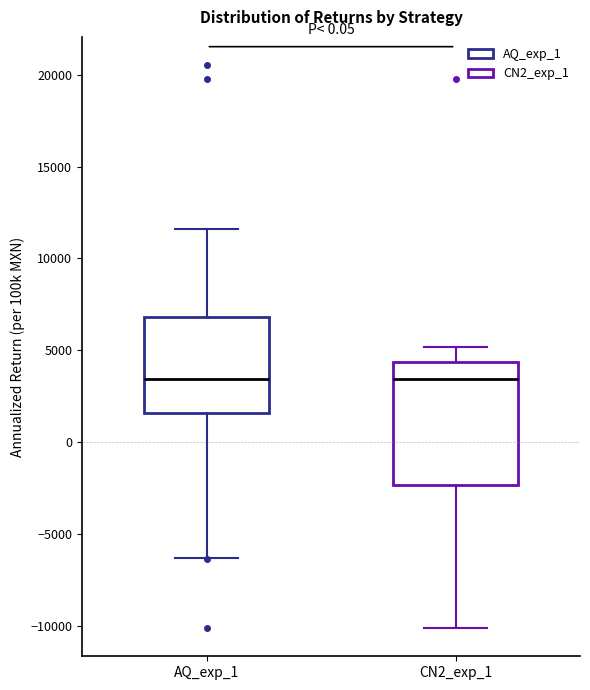

Reading left to right, read every box against the y-axis: the position of its median line, the range the box covers, and the ends of its whiskers. The values are not printed on the chart, so give them approximately, as read against the axis.

AQ_exp_1: median 3500, box 1500 to 7000, whiskers -6500 to 11500
CN2_exp_1: median 3500, box -2500 to 4500, whiskers -10000 to 5000